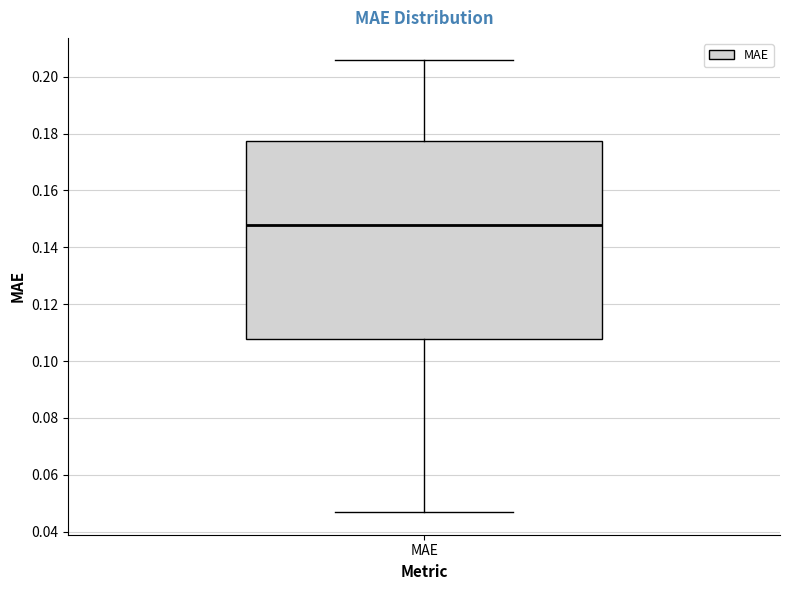

Read this box plot against the y-axis: the position of the median line, the range covered by the box, and the ends of both whiskers. The values are not printed on the chart, so give them approximately, as read against the axis.

median 0.148, box 0.108 to 0.178, whiskers 0.046 to 0.206